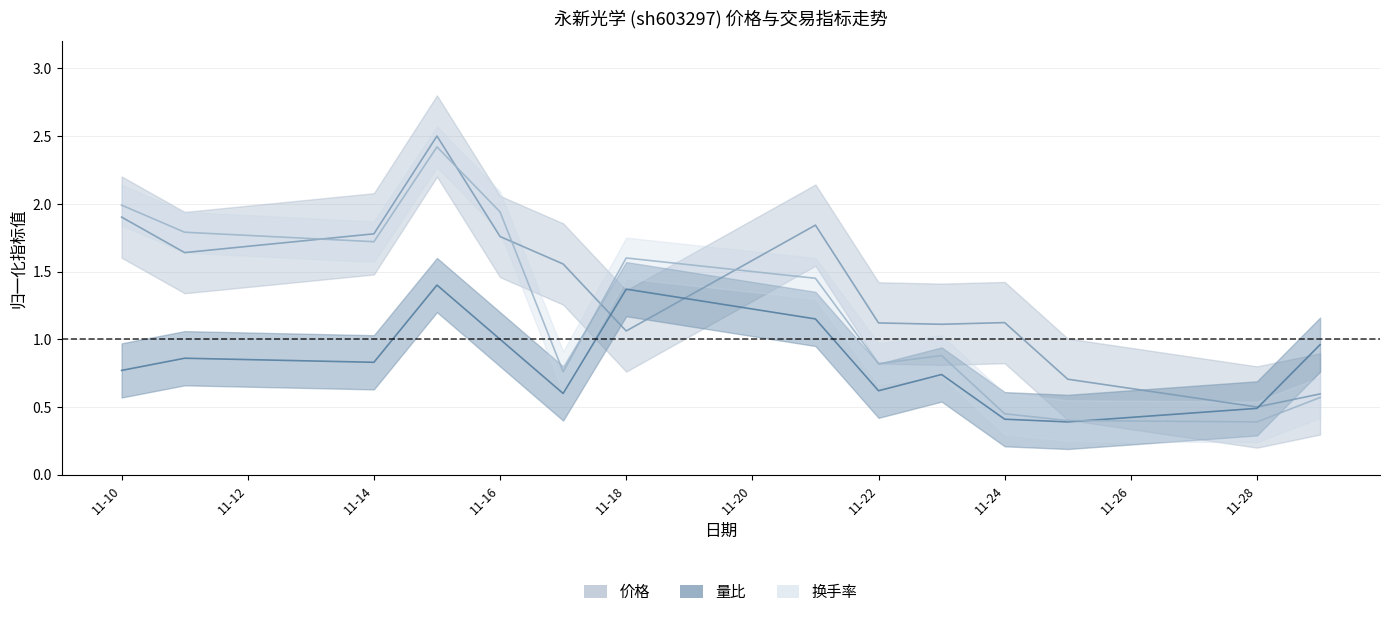

What is the difference between the 换手率 values at 2022-11-23 and 2022-11-28?

0.5